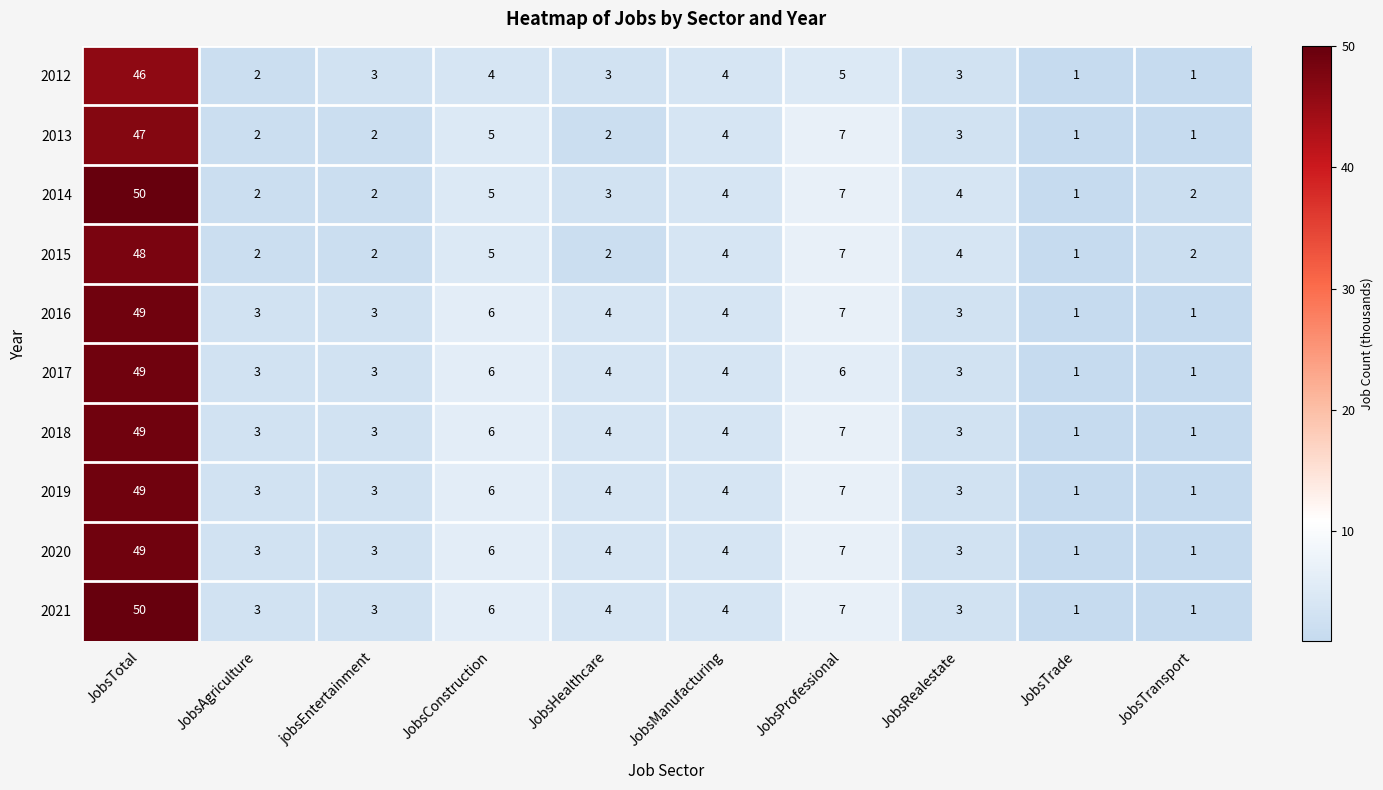

At how many categories does at least one series exceed 41?

1